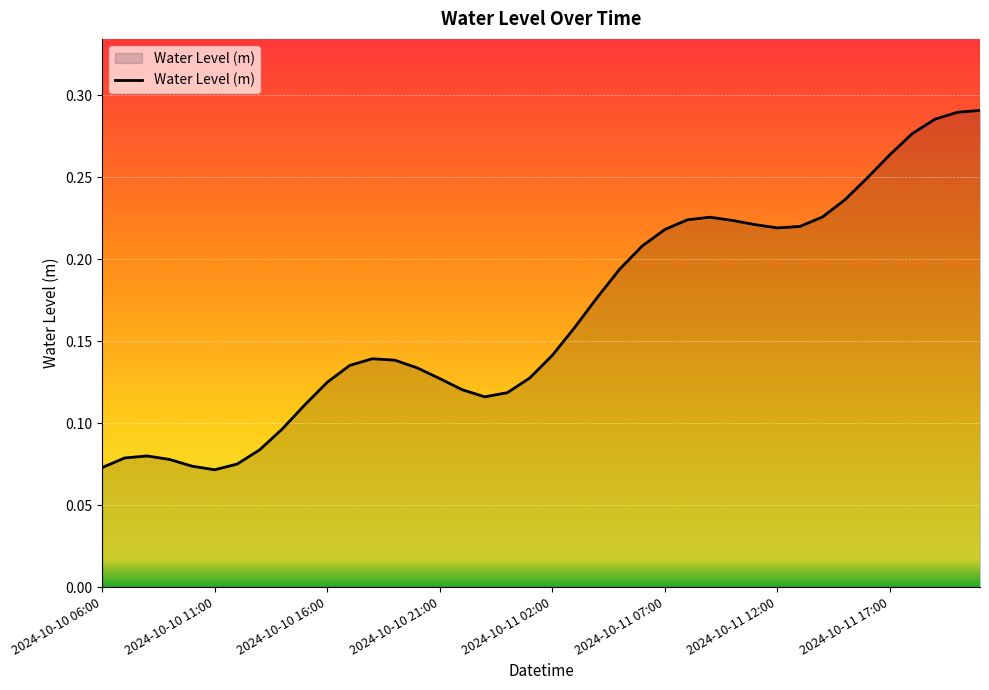

What is the sum of all values?

6.6